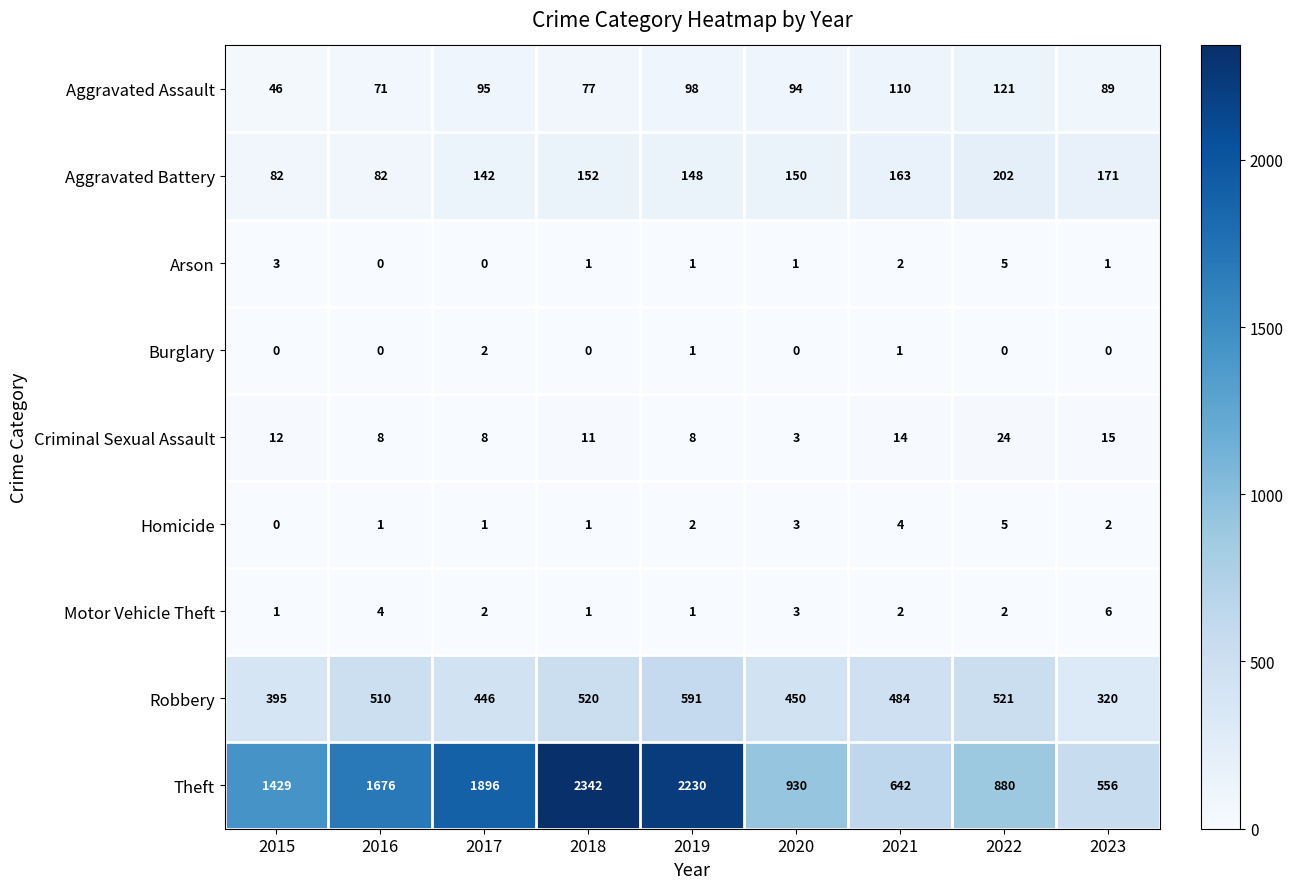

What is the difference between the maximum and minimum values in the Homicide series?

5